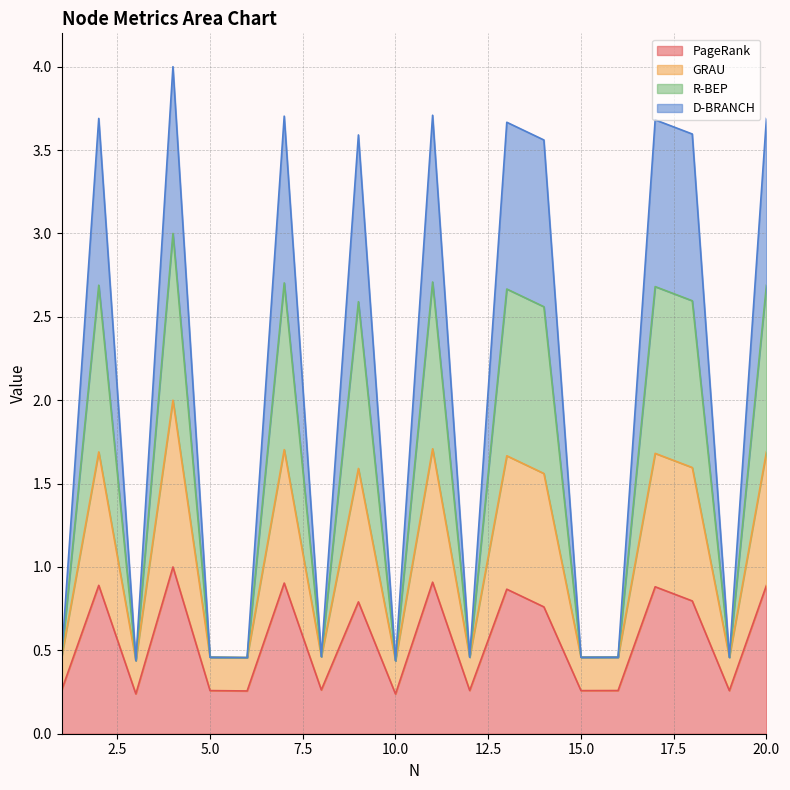

At which category is the sum across all series the highest?

4